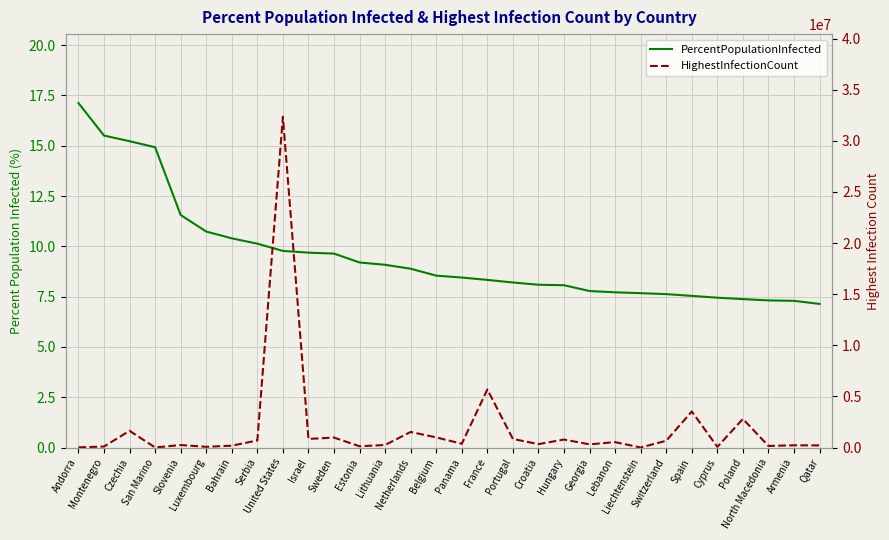

Reading left to right, list all the values displayed in this chart.

PercentPopulationInfected: Andorra=17.1	Montenegro=15.5	Czechia=15.2	San Marino=14.9	Slovenia=11.6	Luxembourg=10.7	Bahrain=10.4	Serbia=10.1	United States=9.8	Israel=9.7	Sweden=9.6	Estonia=9.2	Lithuania=9.1	Netherlands=8.9	Belgium=8.5	Panama=8.4	France=8.3	Portugal=8.2	Croatia=8.1	Hungary=8.1	Georgia=7.8	Lebanon=7.7	Liechtenstein=7.7	Switzerland=7.6	Spain=7.5	Cyprus=7.4	Poland=7.4	North Macedonia=7.3	Armenia=7.3	Qatar=7.1
HighestInfectionCount: Andorra=13232.0	Montenegro=97389.0	Czechia=1630758.0	San Marino=5066.0	Slovenia=240292.0	Luxembourg=67205.0	Bahrain=176934.0	Serbia=689557.0	United States=32346971.0	Israel=838481.0	Sweden=973604.0	Estonia=122019.0	Lithuania=247269.0	Netherlands=1522973.0	Belgium=990229.0	Panama=364576.0	France=5677835.0	Portugal=836493.0	Croatia=332183.0	Hungary=779348.0	Georgia=310310.0	Lebanon=526578.0	Liechtenstein=2926.0	Switzerland=659974.0	Spain=3524077.0	Cyprus=65233.0	Poland=2792142.0	North Macedonia=152367.0	Armenia=216064.0	Qatar=205652.0